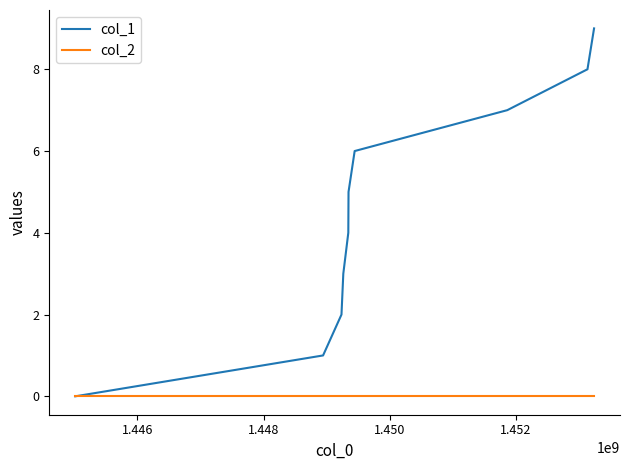

Which series has the largest total across all categories?

col_1